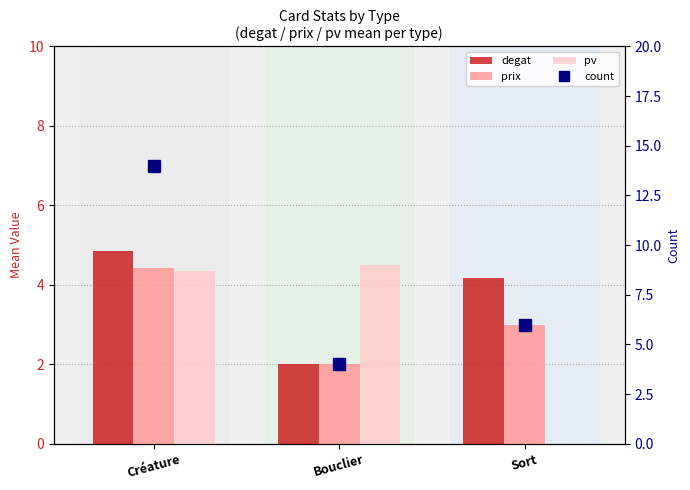

What is the label of the 3rd bar from the right?

Créature